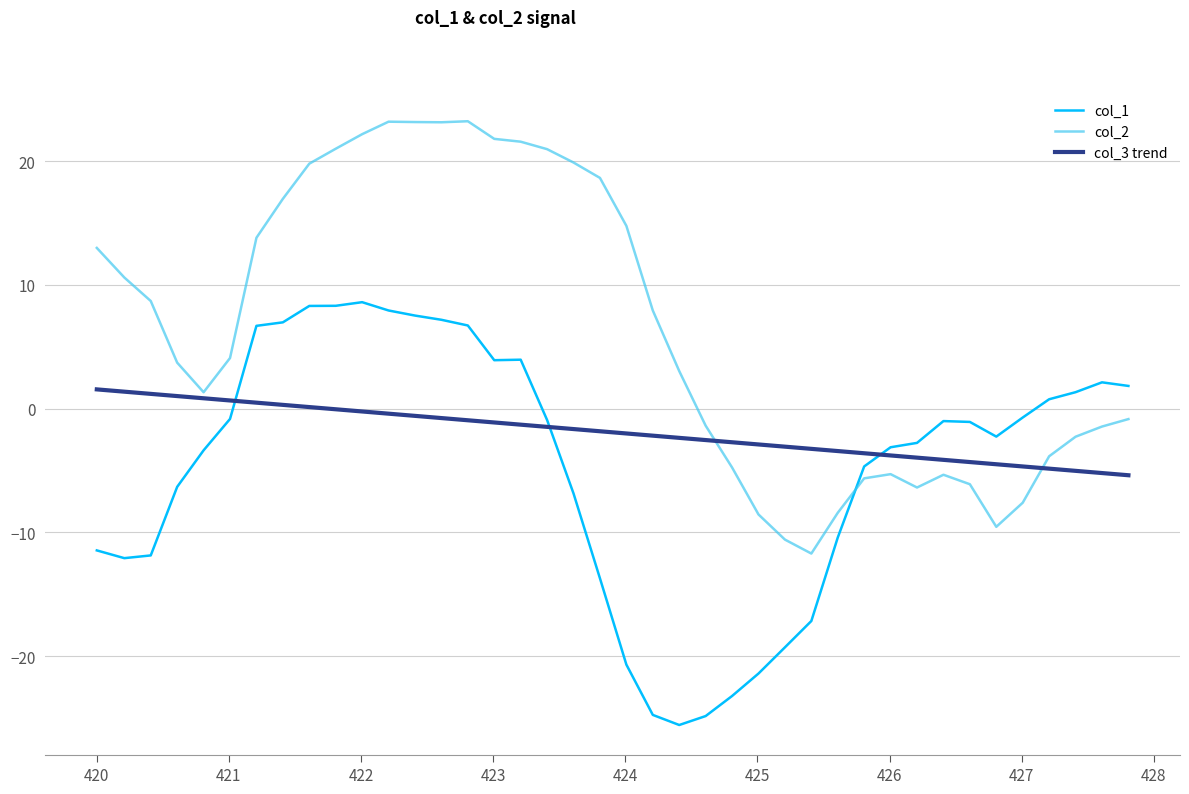

List the series in order of their overall mean, lowest first.

col_1, col_3 trend, col_2